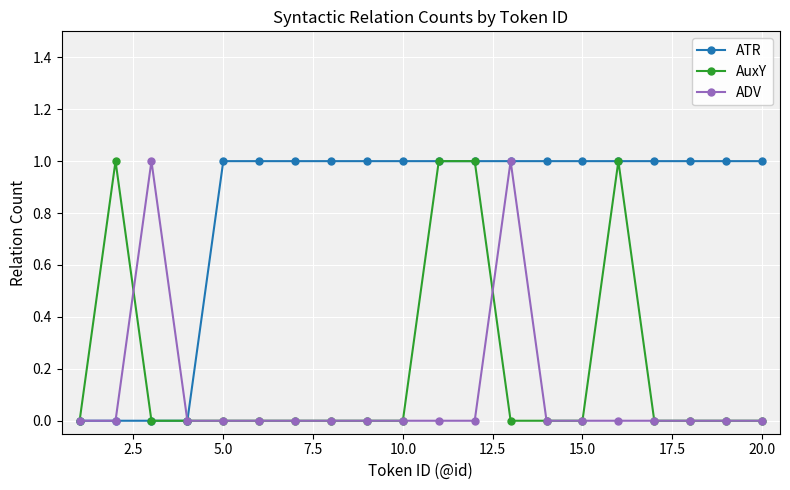

Which series has the largest total across all categories?

ATR